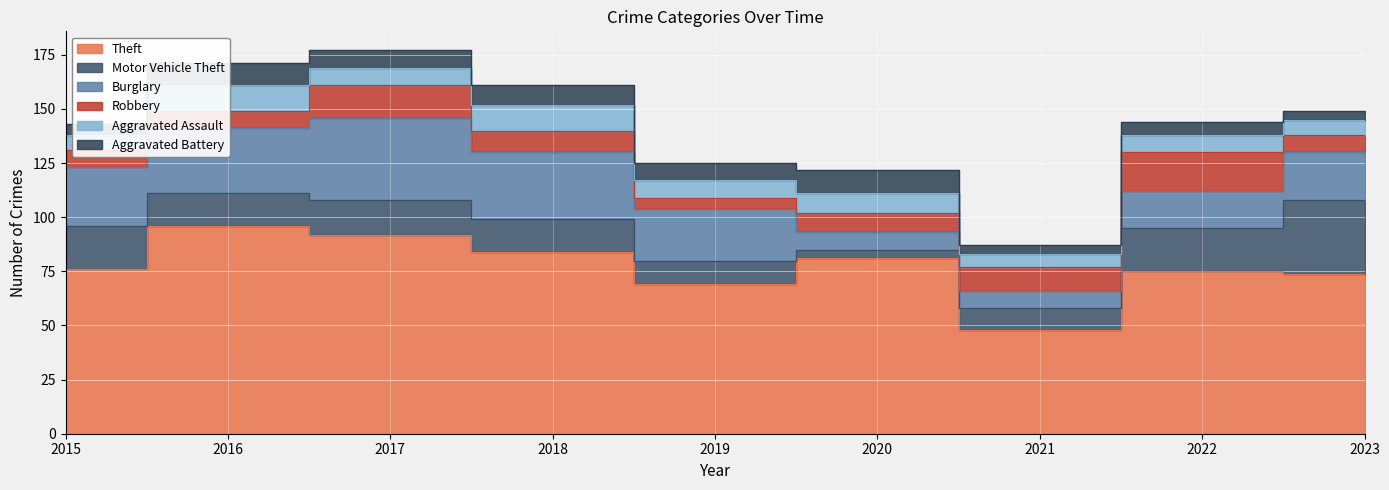

What is the sum of the Robbery values at 2017 and 2021?

26